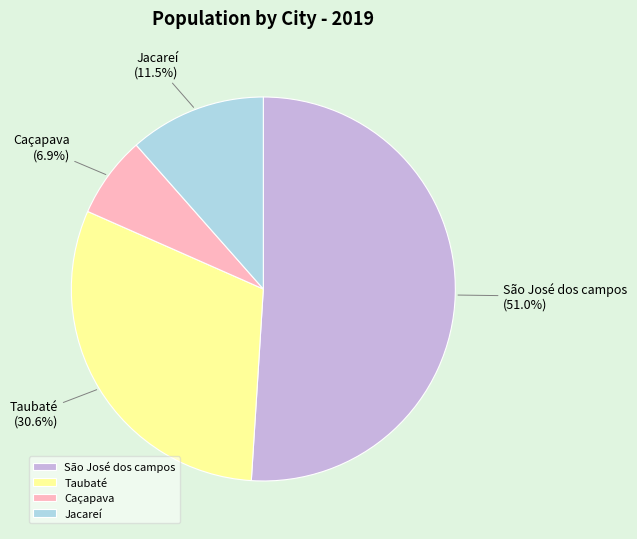

Which has a higher value, Taubaté or Caçapava?

Taubaté